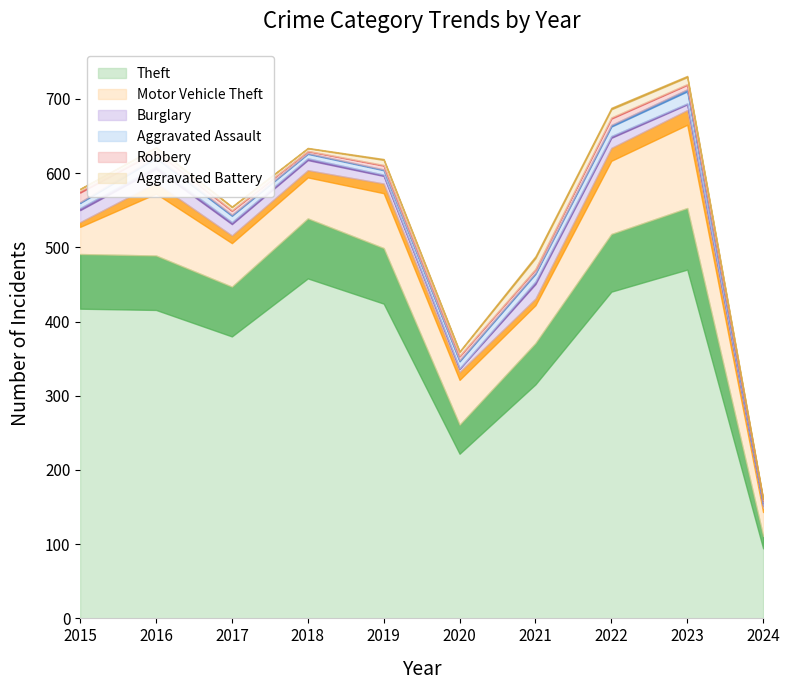

How many distinct data groups are displayed?

6